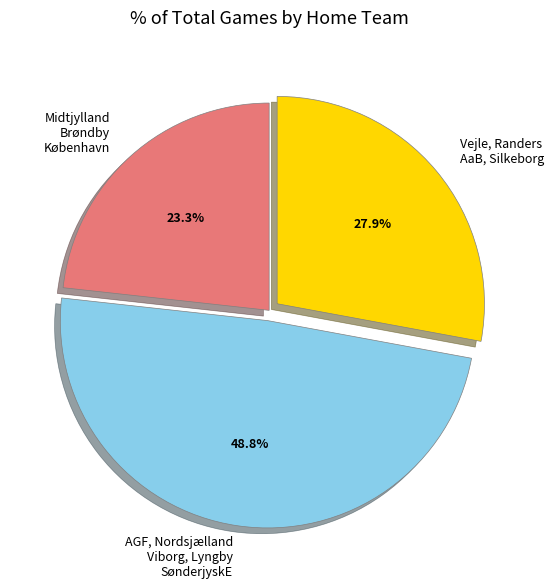

Which slice is the smallest?

Midtjylland Brøndby København